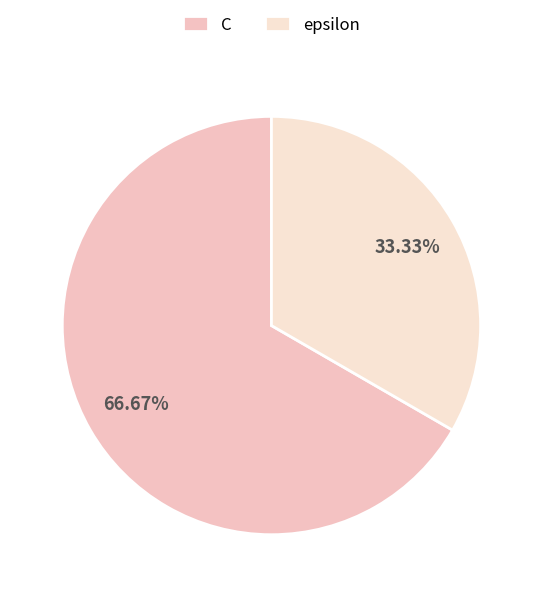

To the nearest percent, what is the difference between the epsilon and C slice percentages?

33%